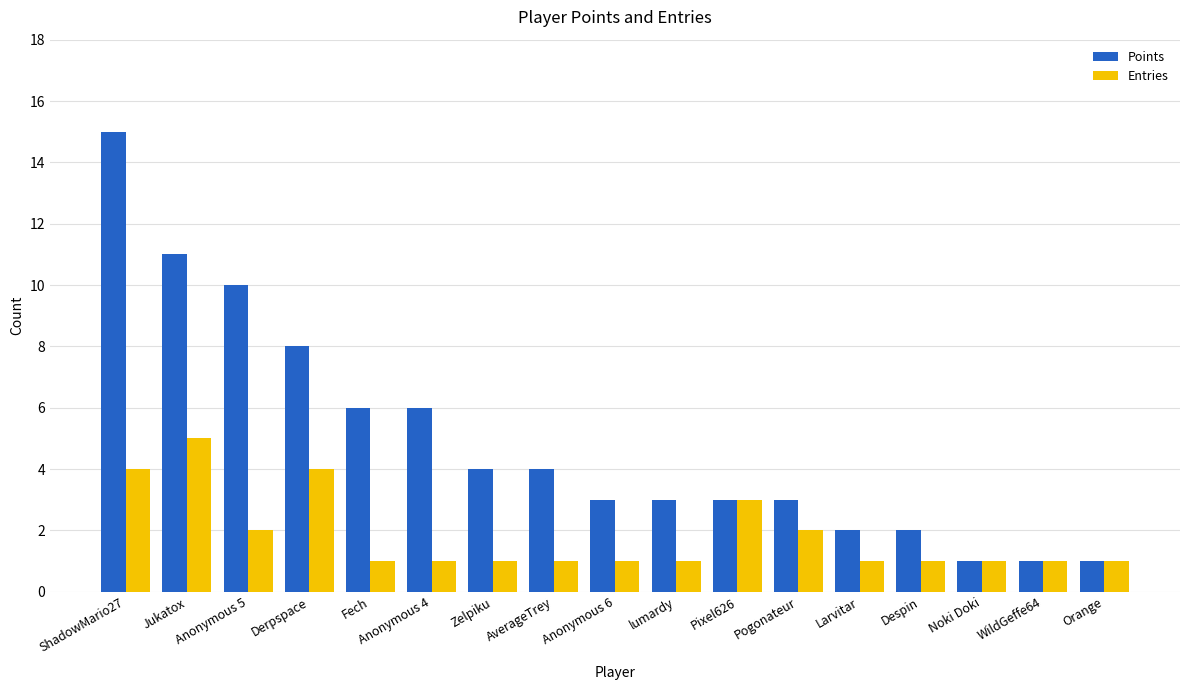

At how many categories does at least one series exceed 5?

6